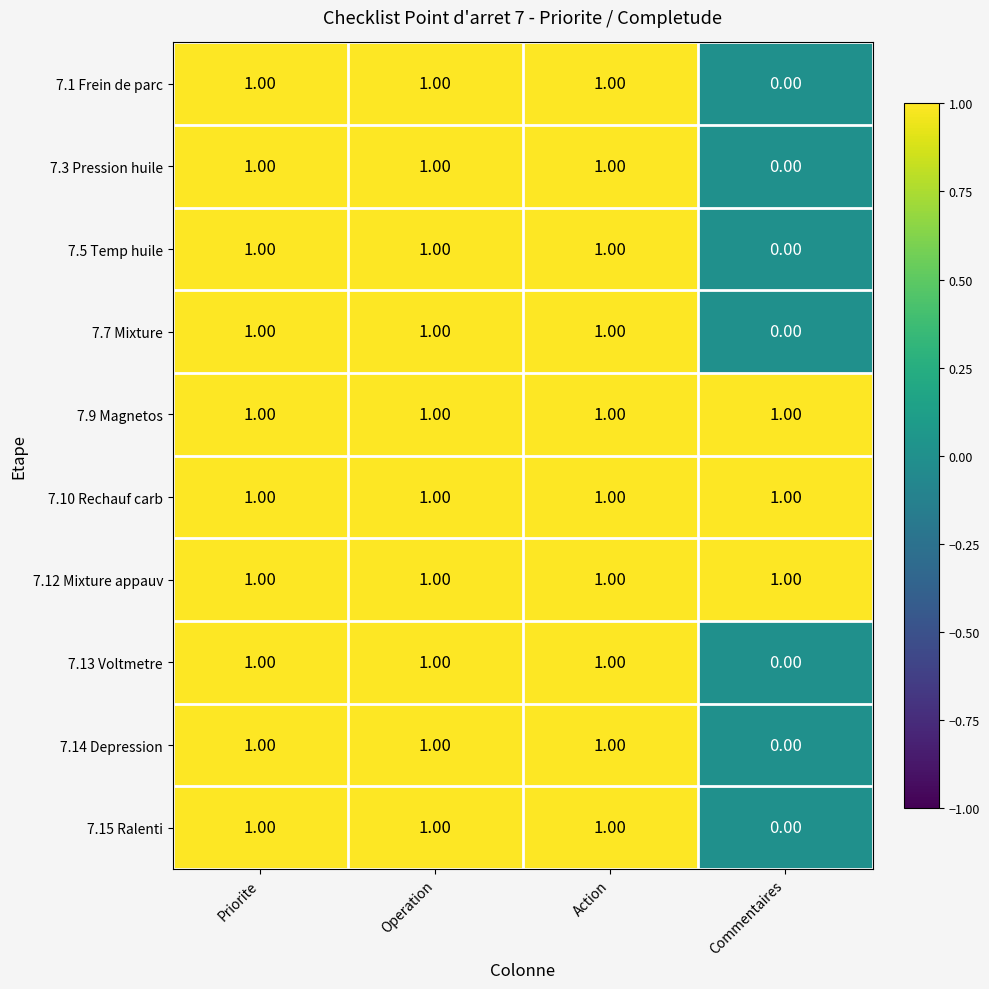

Which label corresponds to the smallest value in the chart?

Commentaires